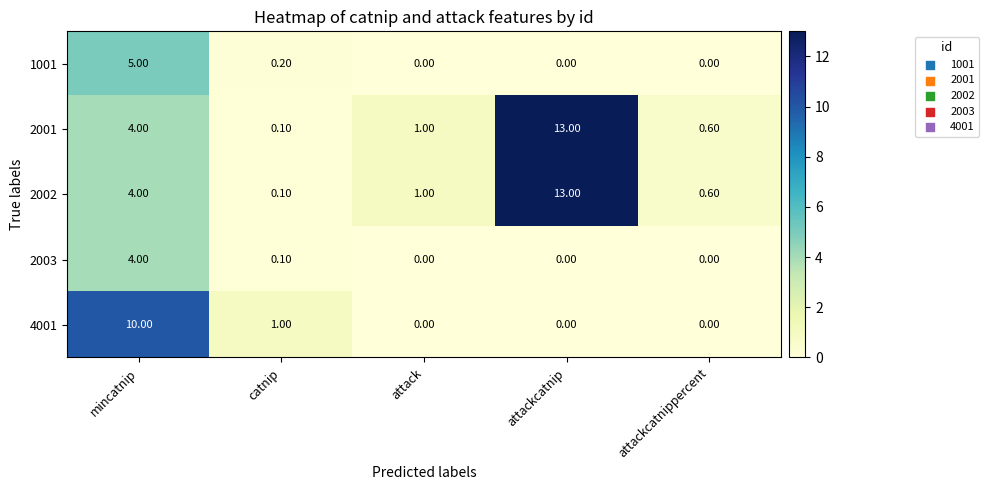

At which label is 2002 closest to 6?

mincatnip